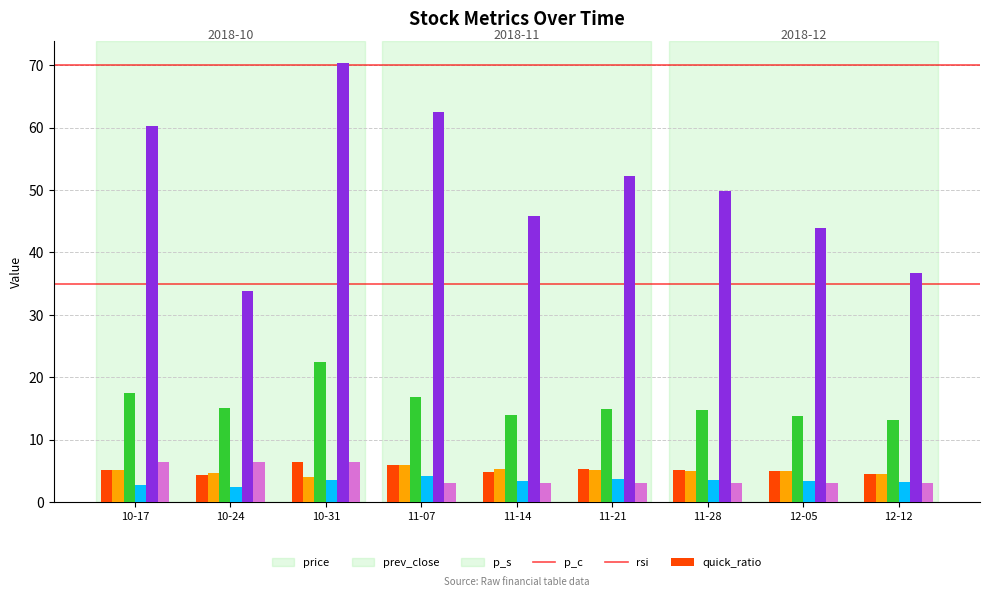

True or false: rsi has a value of 33.8 at 10-24.

True